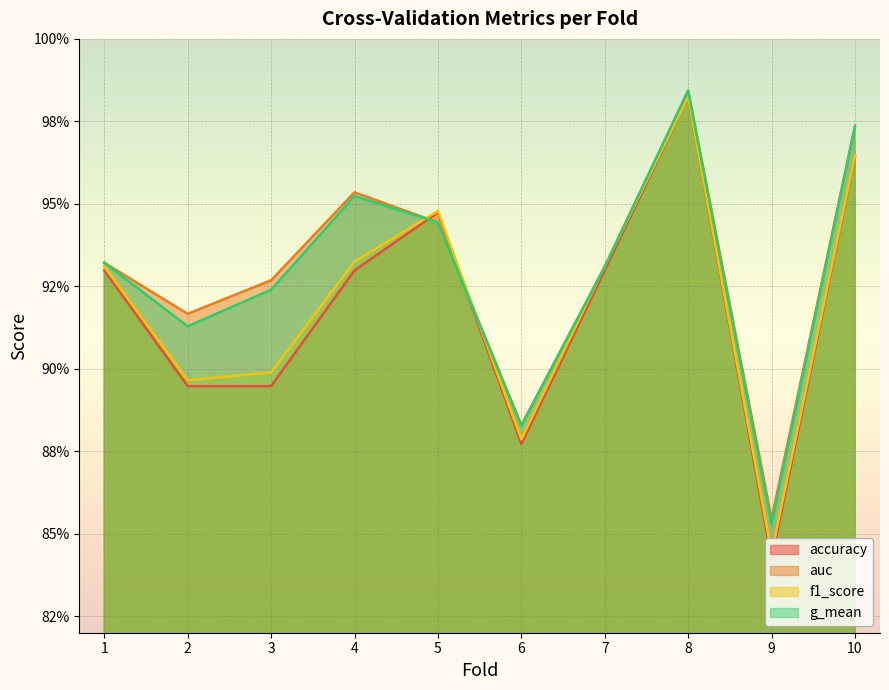

At which label is f1_score closest to 0?

9